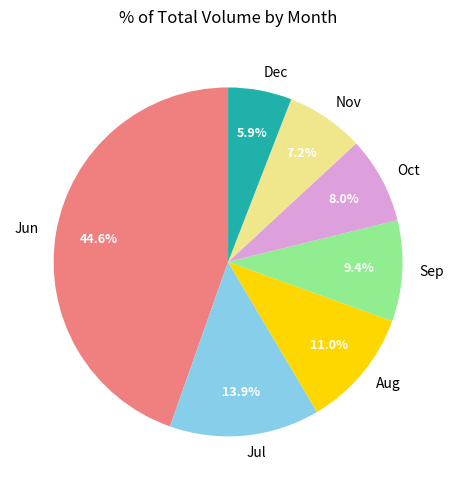

What is the smallest slice in the pie chart?

Dec